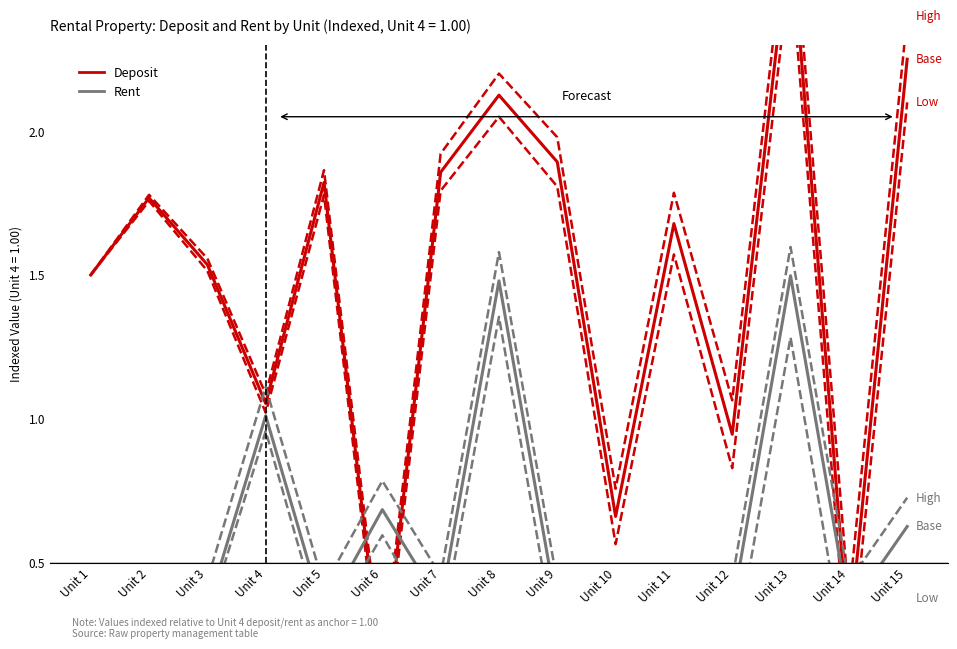

Which has a higher value, Unit 1 or Unit 9?

Unit 9